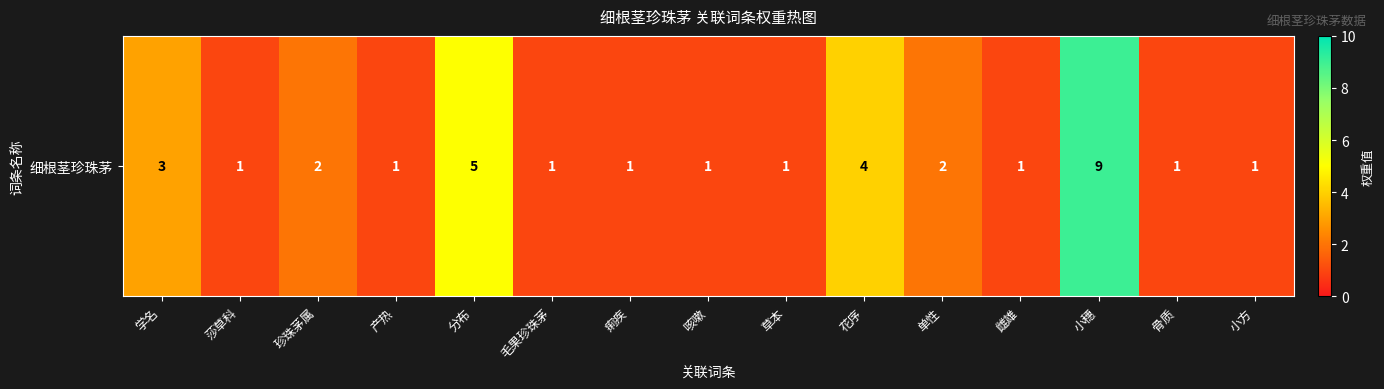

What is the ratio of the value at 花序 to the value at 珍珠茅属?

2.0